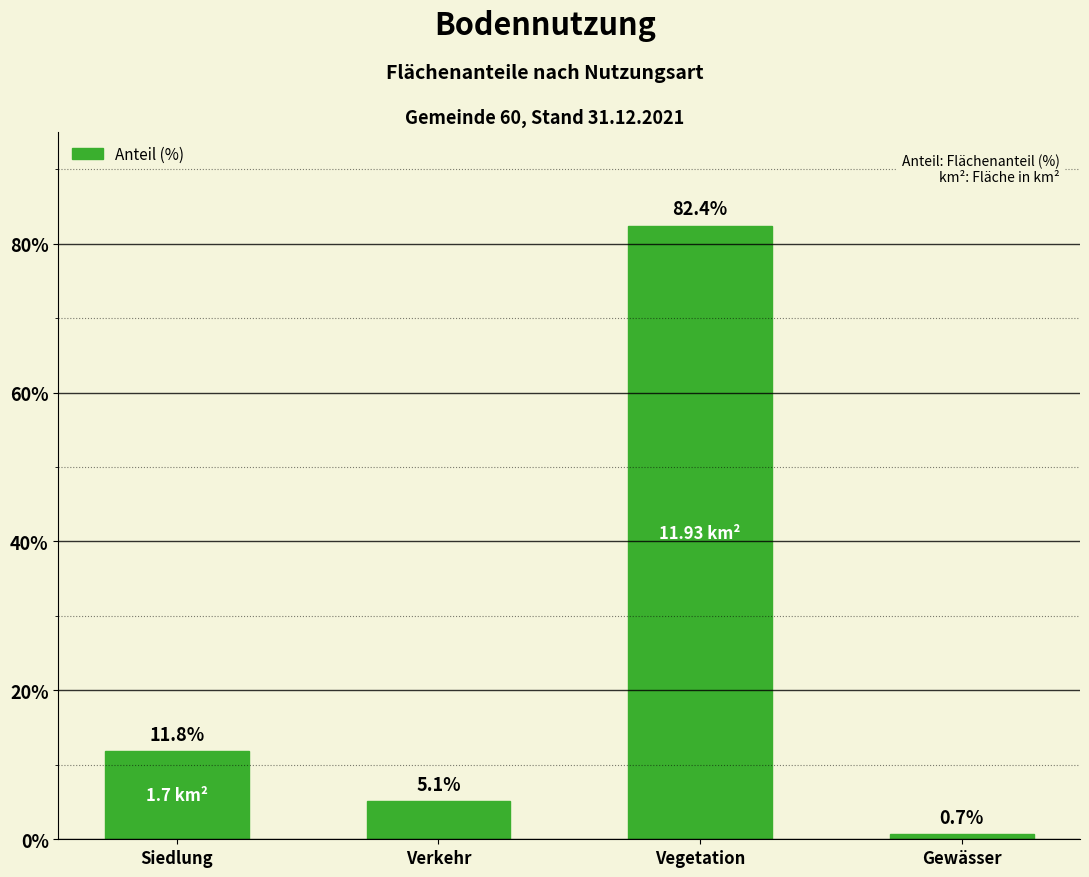

Approximately how many times larger is the value at Siedlung compared to Verkehr?

2.3